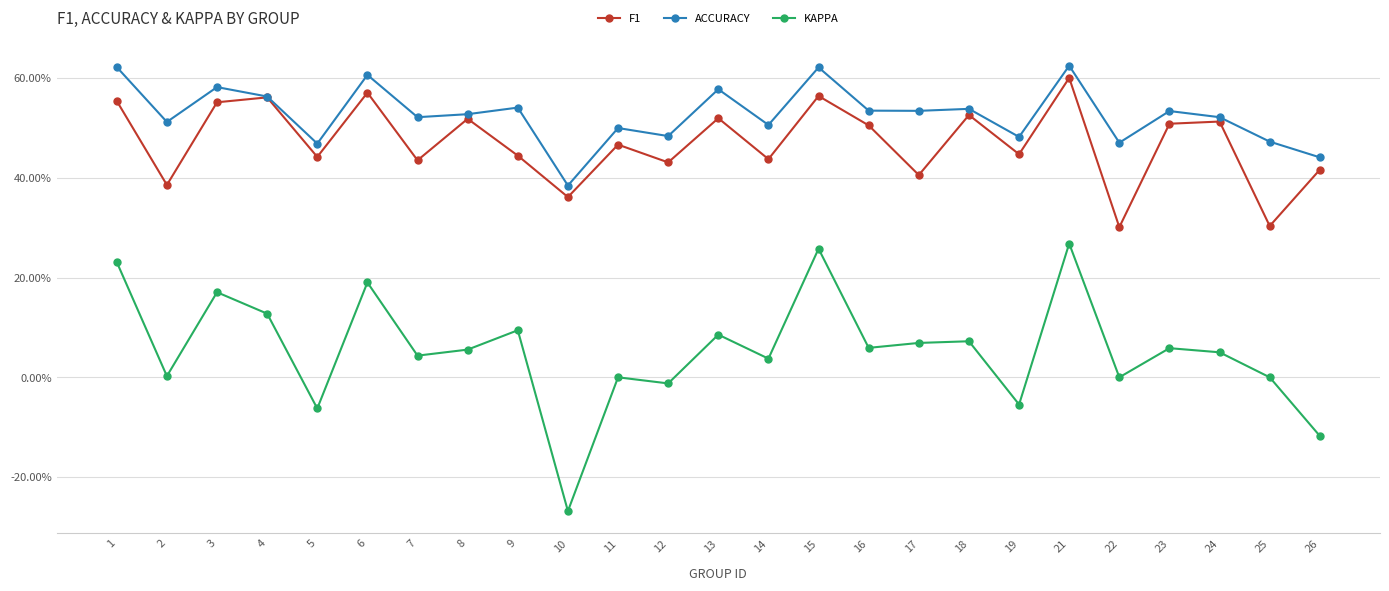

List the series in order of their peak value, highest first.

ACCURACY, F1, KAPPA